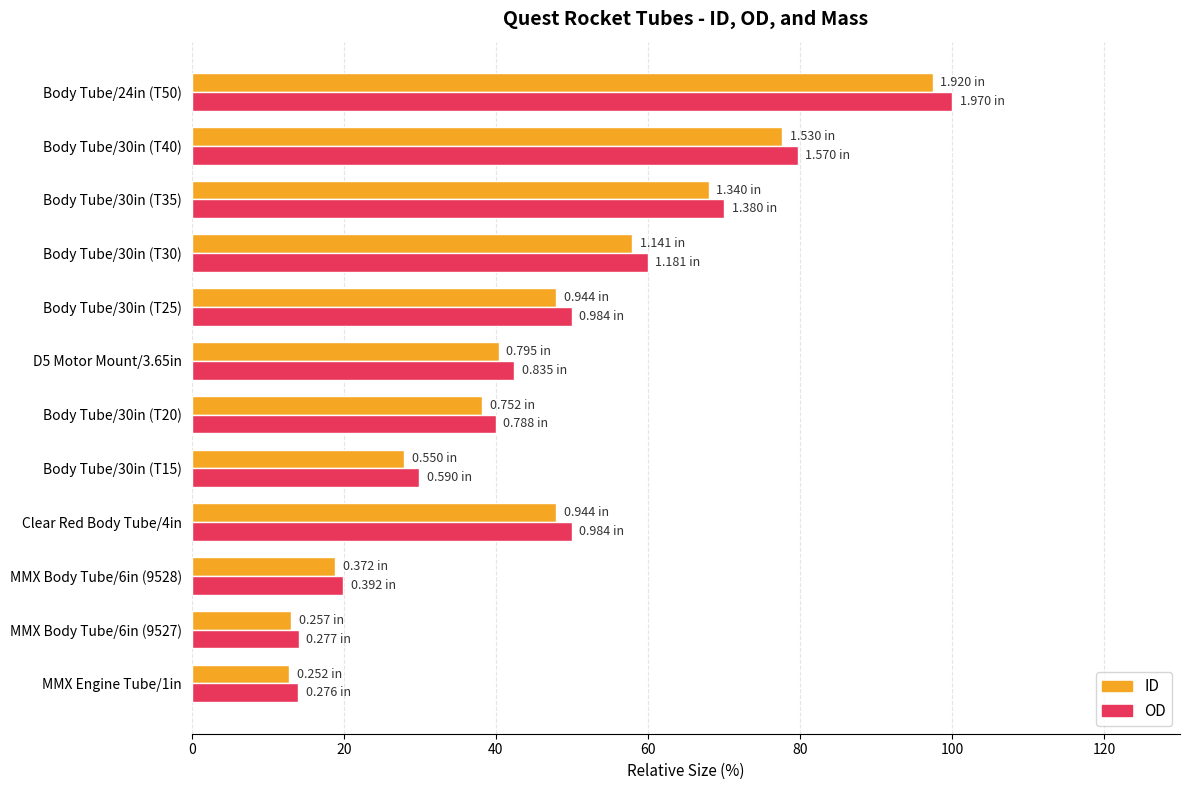

What is the difference between the second highest and minimum values in the OD series?

65.7